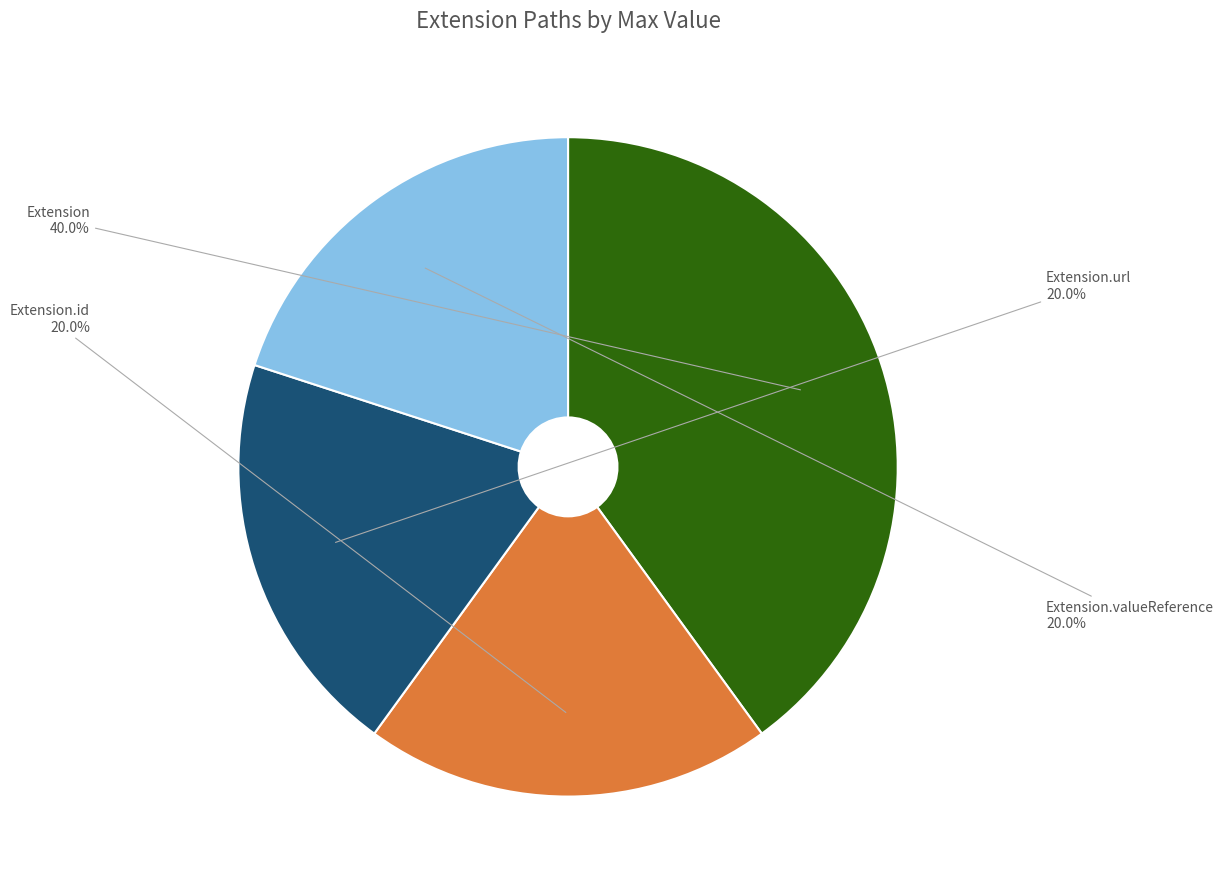

What is the ratio of the value at Extension.url to the value at Extension.valueReference?

1.0